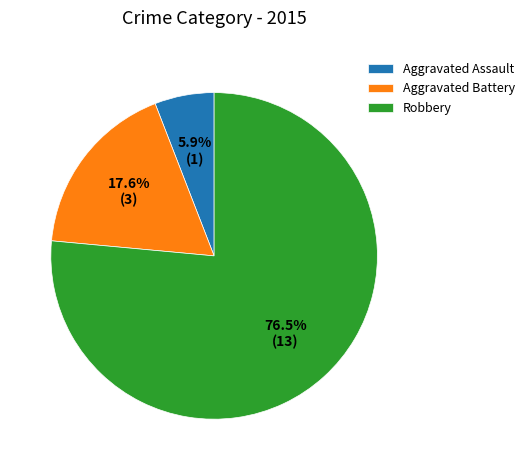

How many slices are in this pie chart?

3